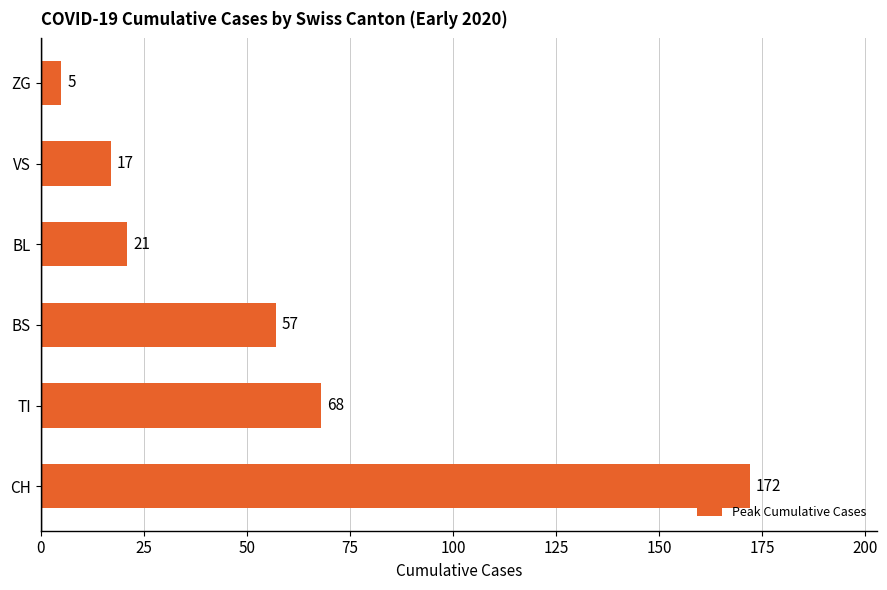

Reading bottom to top, what are all the values shown in this chart?

CH=172	TI=68	BS=57	BL=21	VS=17	ZG=5